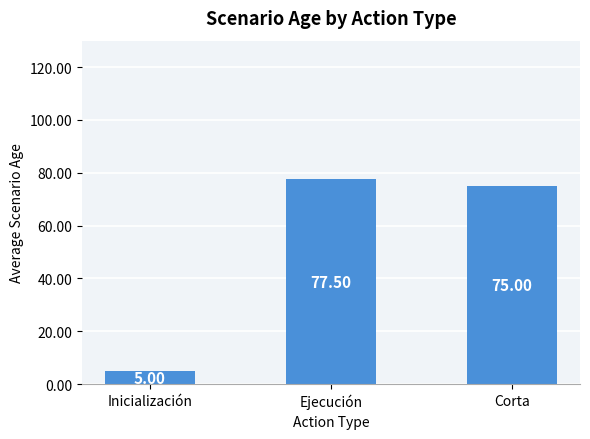

How many values are below 75?

1